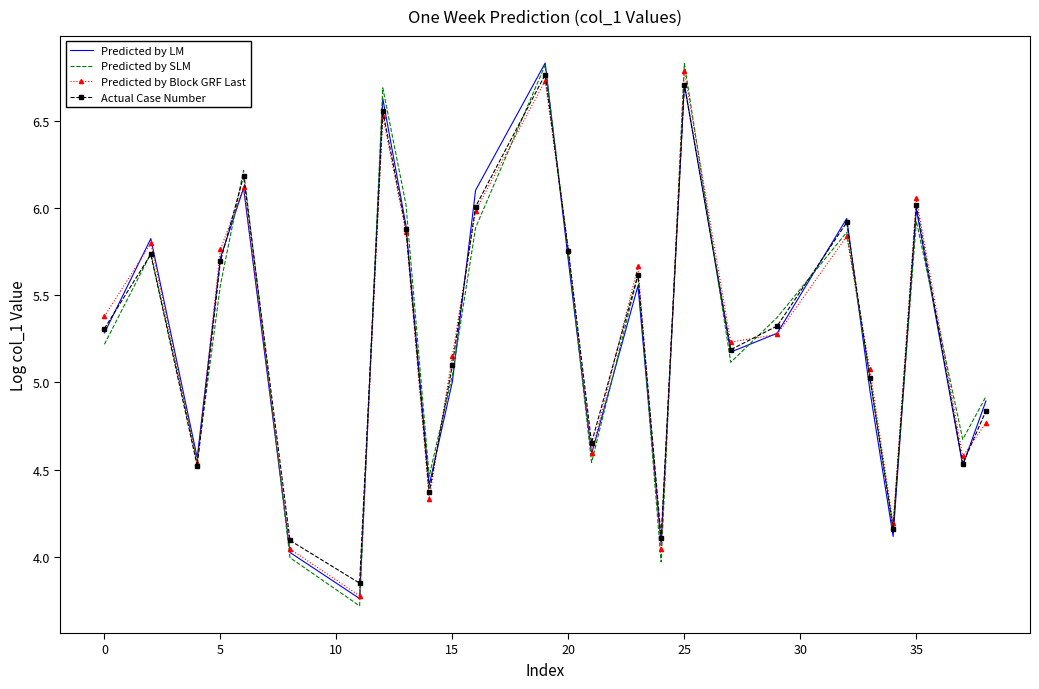

Which series has the largest range (max minus min)?

Predicted by SLM